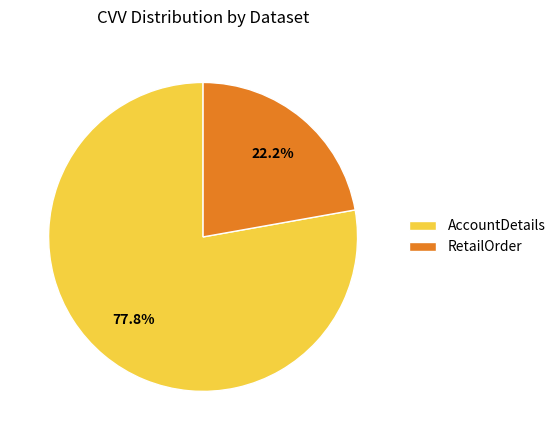

How many slices are in this pie chart?

2